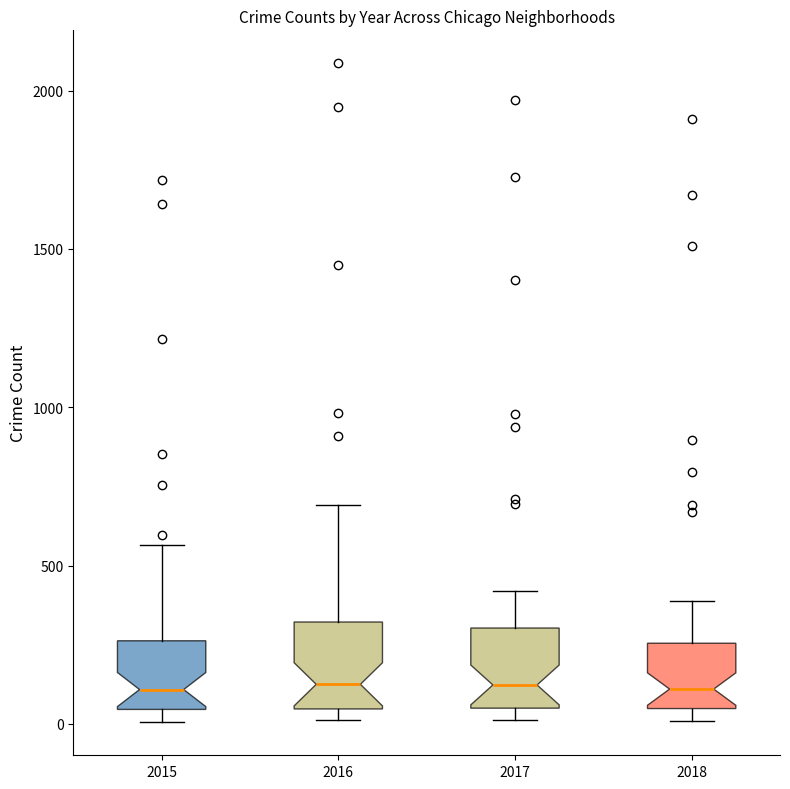

Reading left to right, transcribe this box plot: for each box, give where its median line is, the range the box spans, and where its two whiskers end, as read against the y-axis. The values are not printed on the chart, so give them approximately, as read against the axis.

2015: median 100, box 50 to 250, whiskers 0 to 550
2016: median 150, box 50 to 300, whiskers 0 to 700
2017: median 100, box 50 to 300, whiskers 0 to 400
2018: median 100, box 50 to 250, whiskers 0 to 400